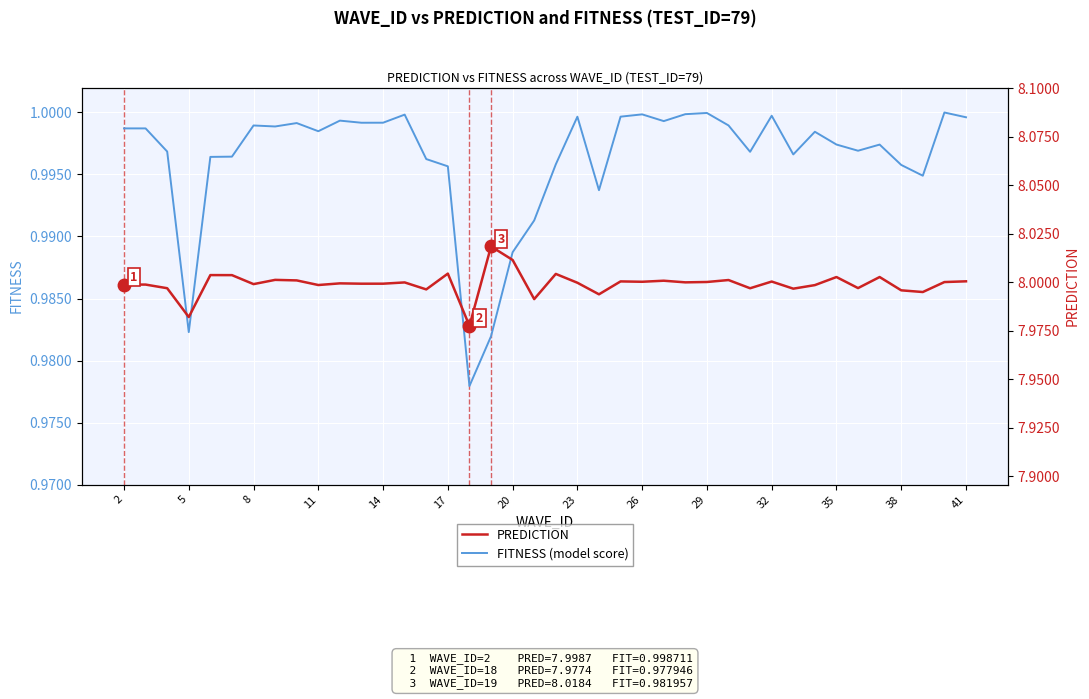

True or false: FITNESS (model score) has a value of 1.7 at 14.

False